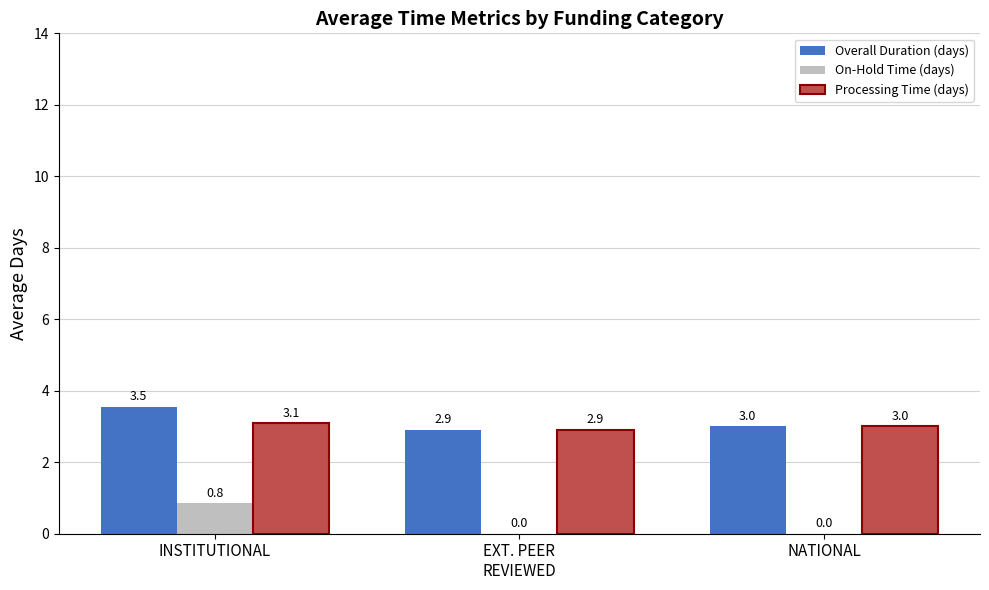

Which series has the largest total across all categories?

Overall Duration (days)